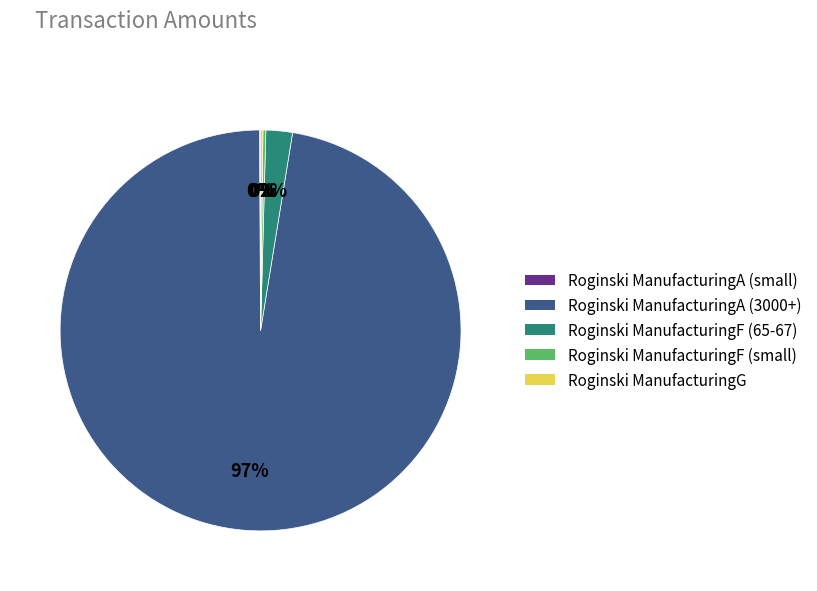

To the nearest percent, what is the average slice percentage?

20%